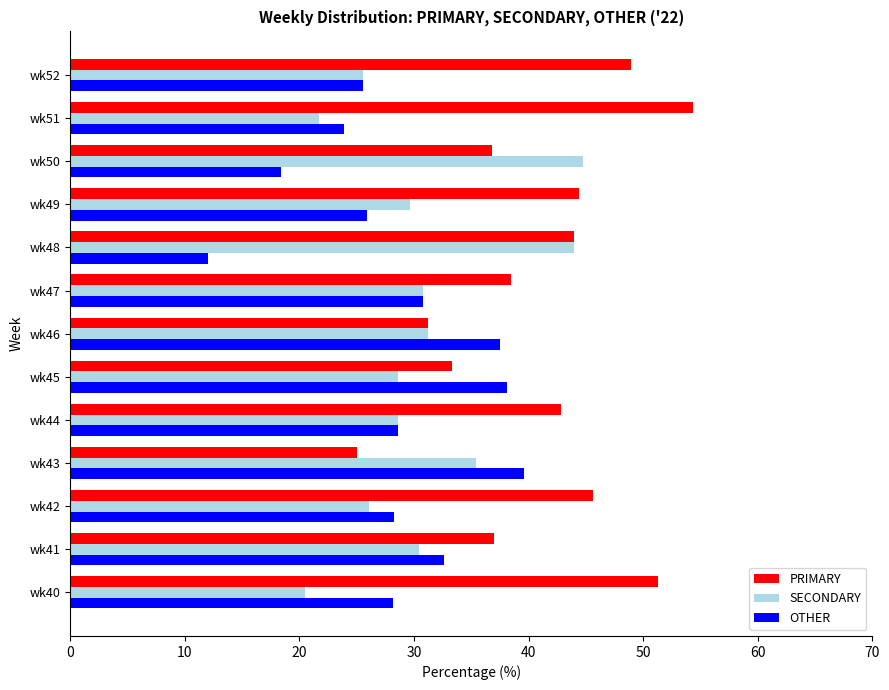

At which label does SECONDARY reach its peak?

wk50